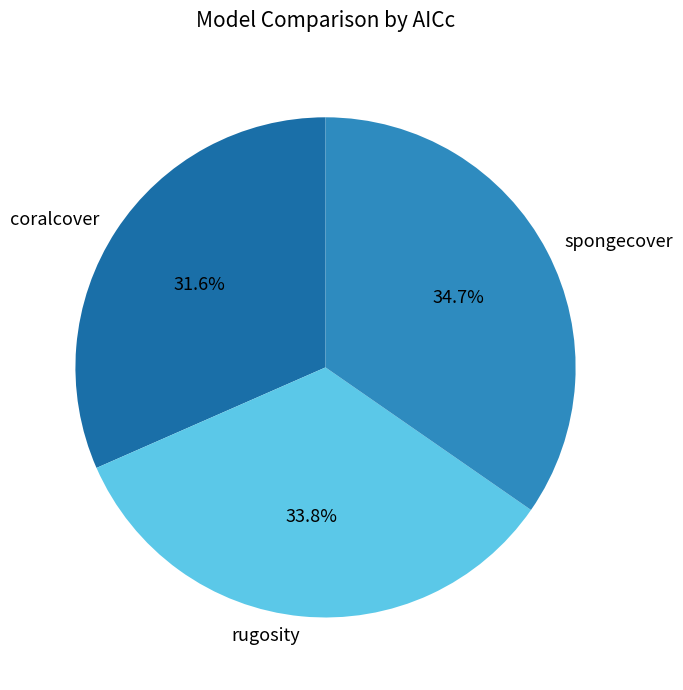

Between spongecover and rugosity, which is larger?

spongecover